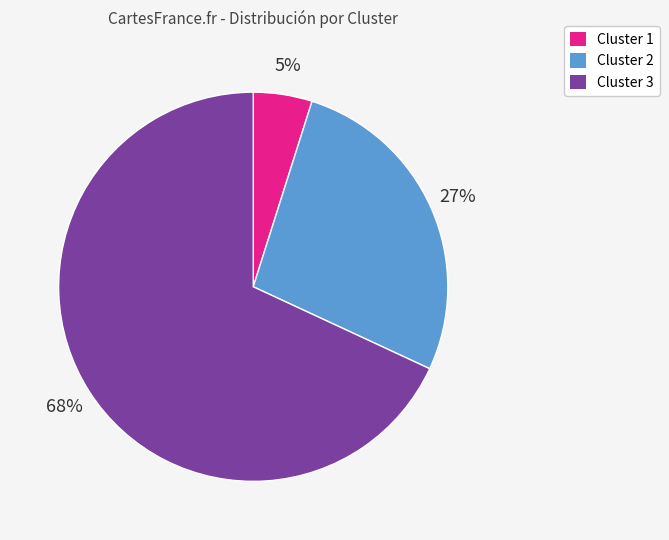

What is the ratio of the value at Cluster 2 to the value at Cluster 3?

0.4